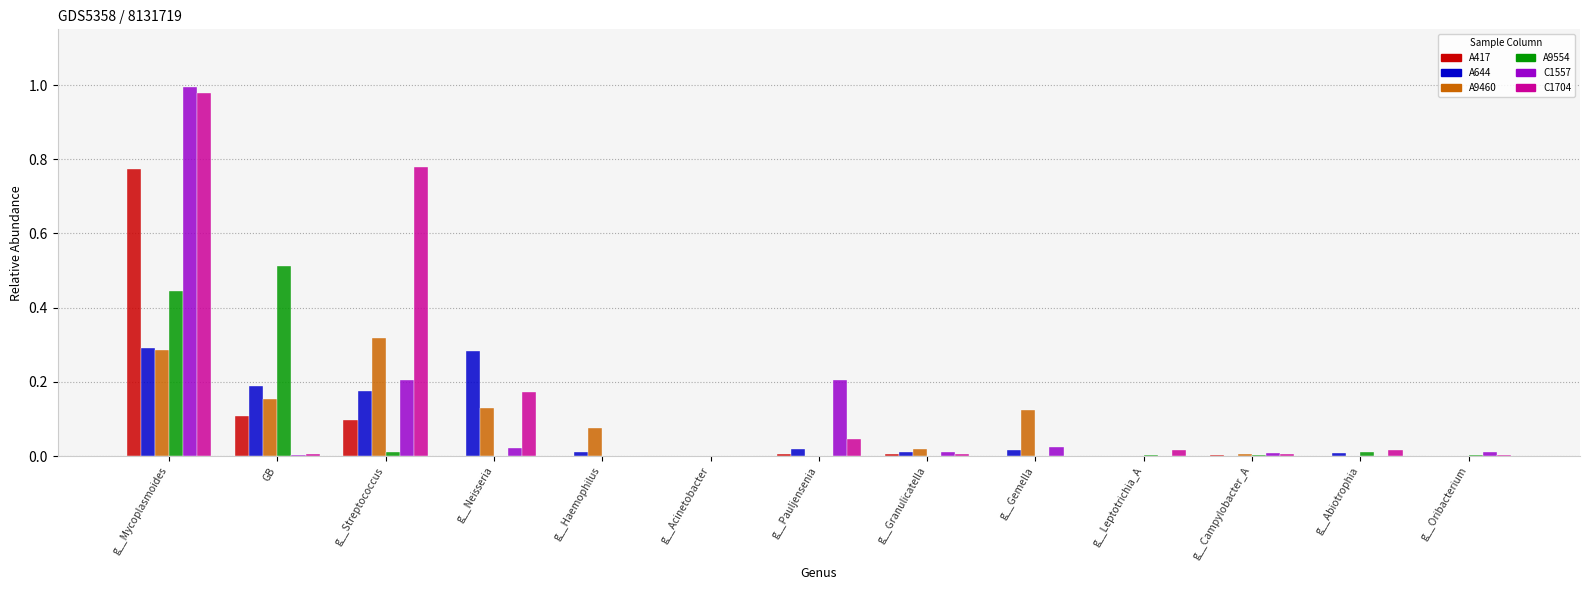

At which label does A9554 reach its peak?

GB